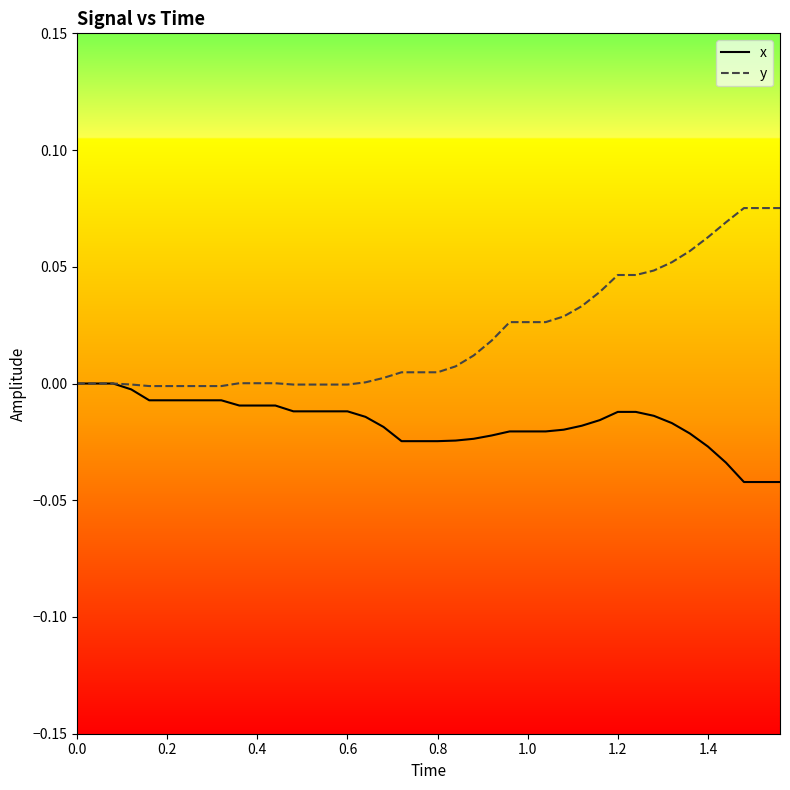

Which series has the largest total across all categories?

y